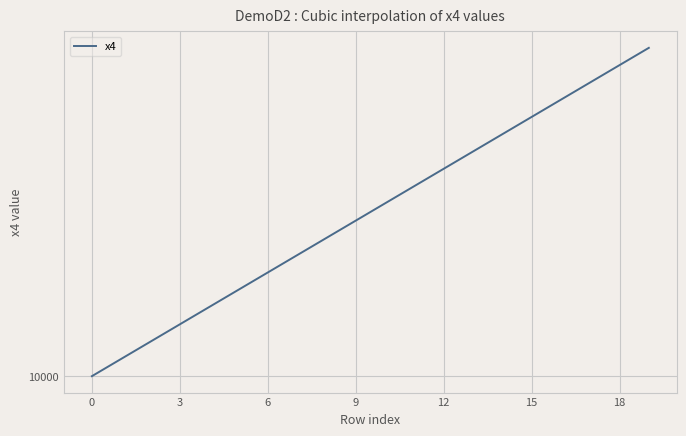

Is this an area chart (filled region under the line)?

No